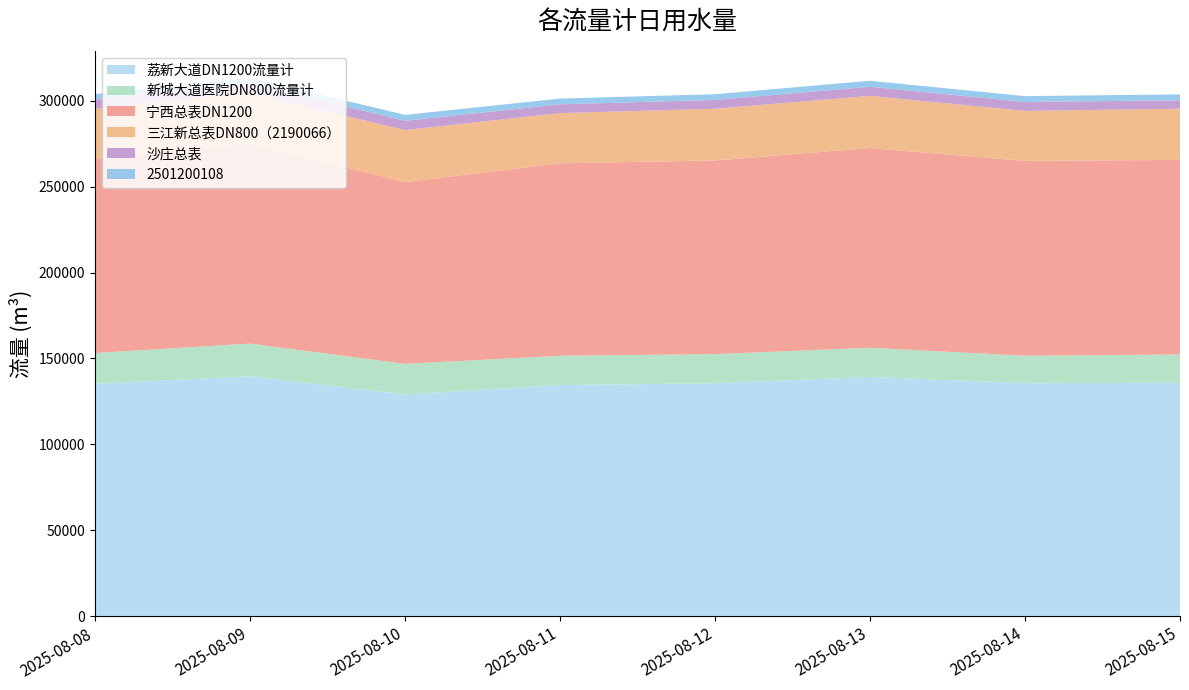

Reading left to right, transcribe all the data shown in this chart.

荔新大道DN1200流量计: 135224.0	139665.0	129017.0	134497.0	135559.0	139265.0	135596.0	135824.0
新城大道医院DN800流量计: 17952.0	18975.0	17839.0	17074.0	16954.0	16952.0	15976.0	16501.0
宁西总表DN1200: 112734.0	116525.0	105786.0	111971.0	112712.0	116231.0	113419.0	113211.0
三江新总表DN800（2190066）: 29468.0	29312.0	30264.0	29220.0	30088.0	30356.0	29060.0	29780.0
沙庄总表: 5364.5	5710.0	5391.5	5126.0	5155.0	5278.5	5237.0	4882.0
2501200108: 3055.9	3162.1	3446.9	3346.5	3300.9	3513.7	3368.5	3469.2